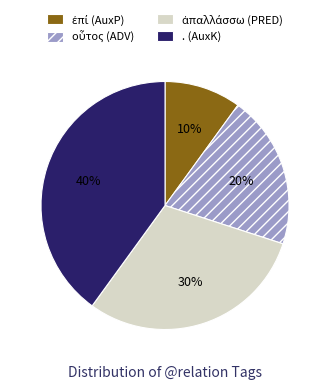

To the nearest percent, what is the average slice percentage?

25%